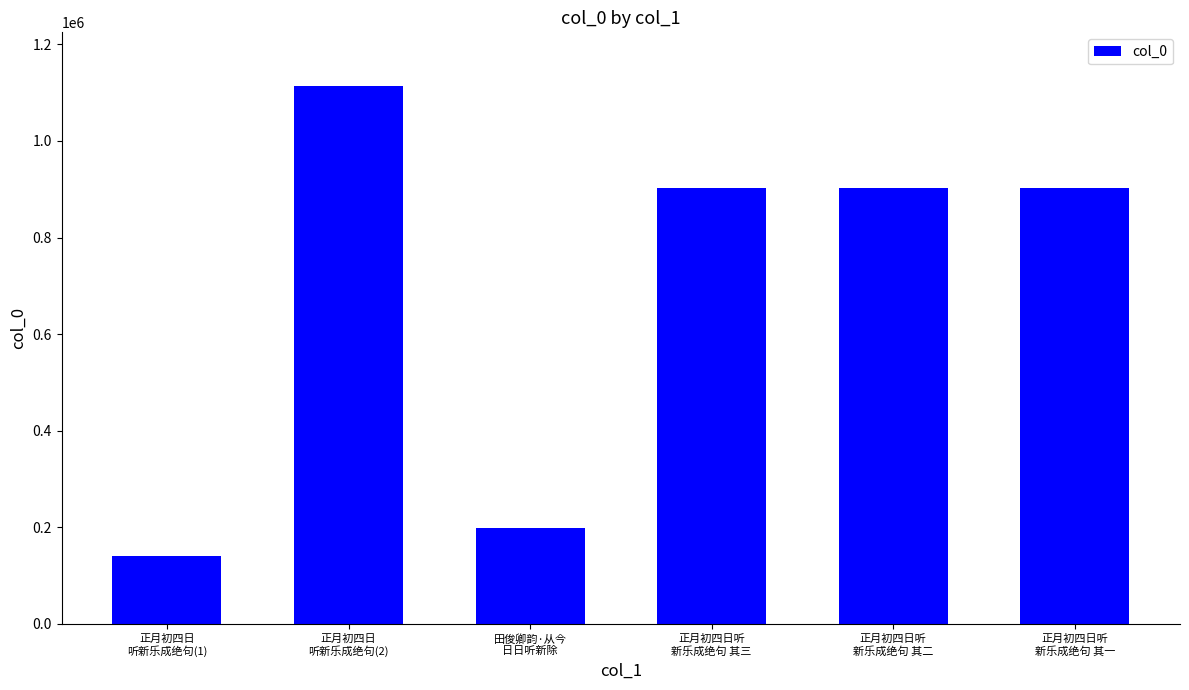

What is the maximum value shown in the chart?

1113436